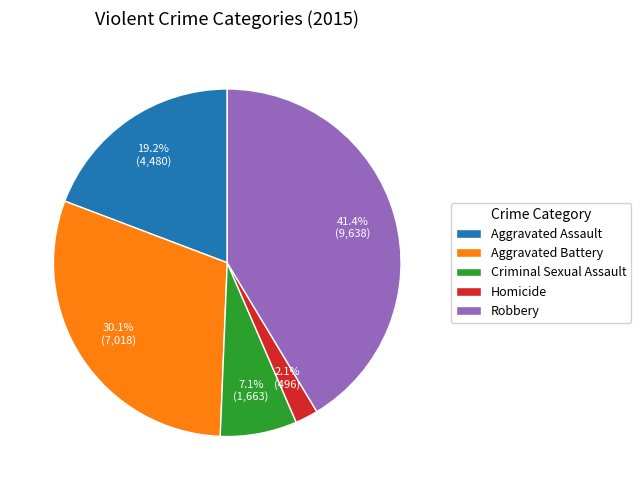

Combined, do Aggravated Assault and Aggravated Battery account for over 50%?

No